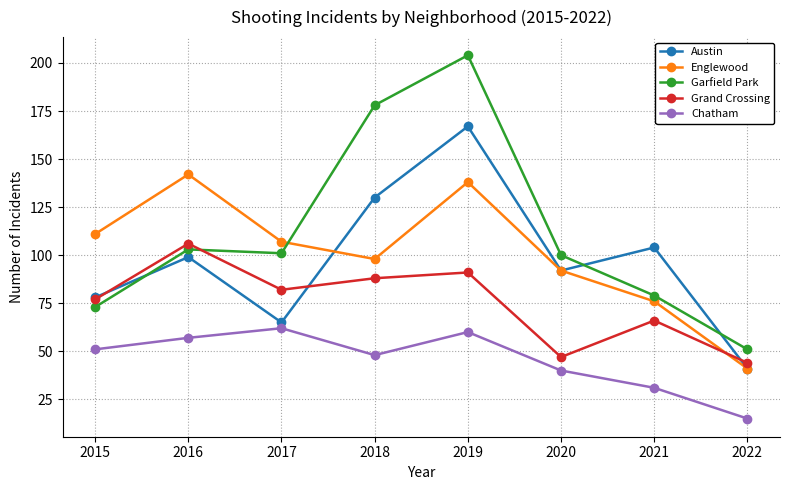

What is the difference between the highest and lowest values at 2019?

144